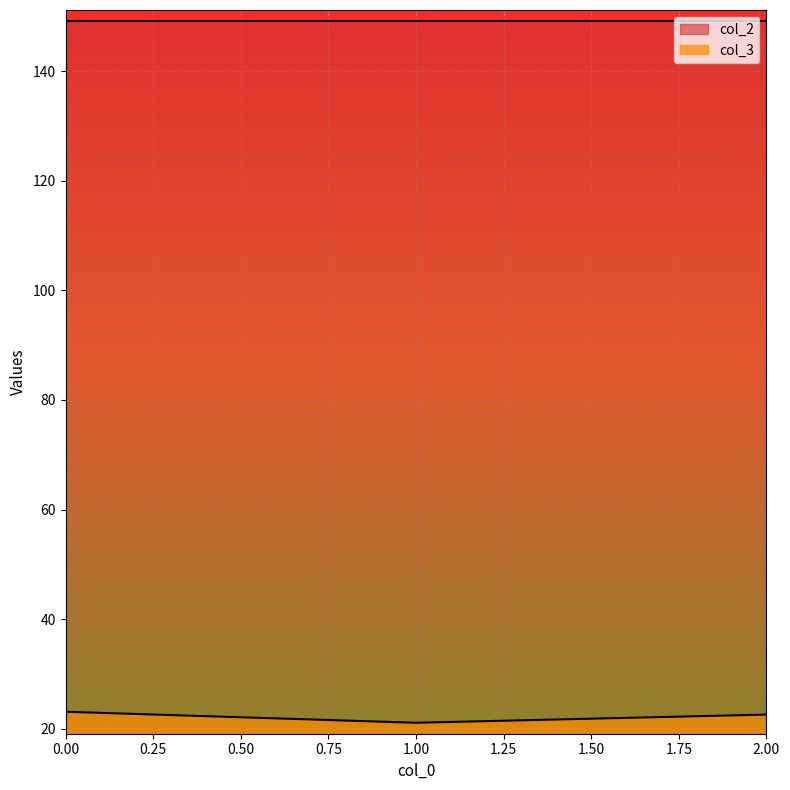

What is the sum of all col_3 values?

66.8